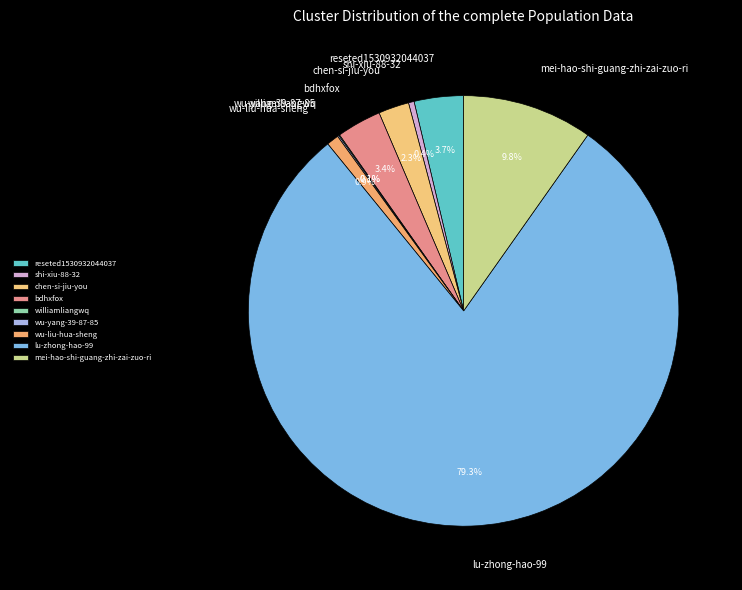

What is the ratio of the value at wu-liu-hua-sheng to the value at chen-si-jiu-you?

0.4